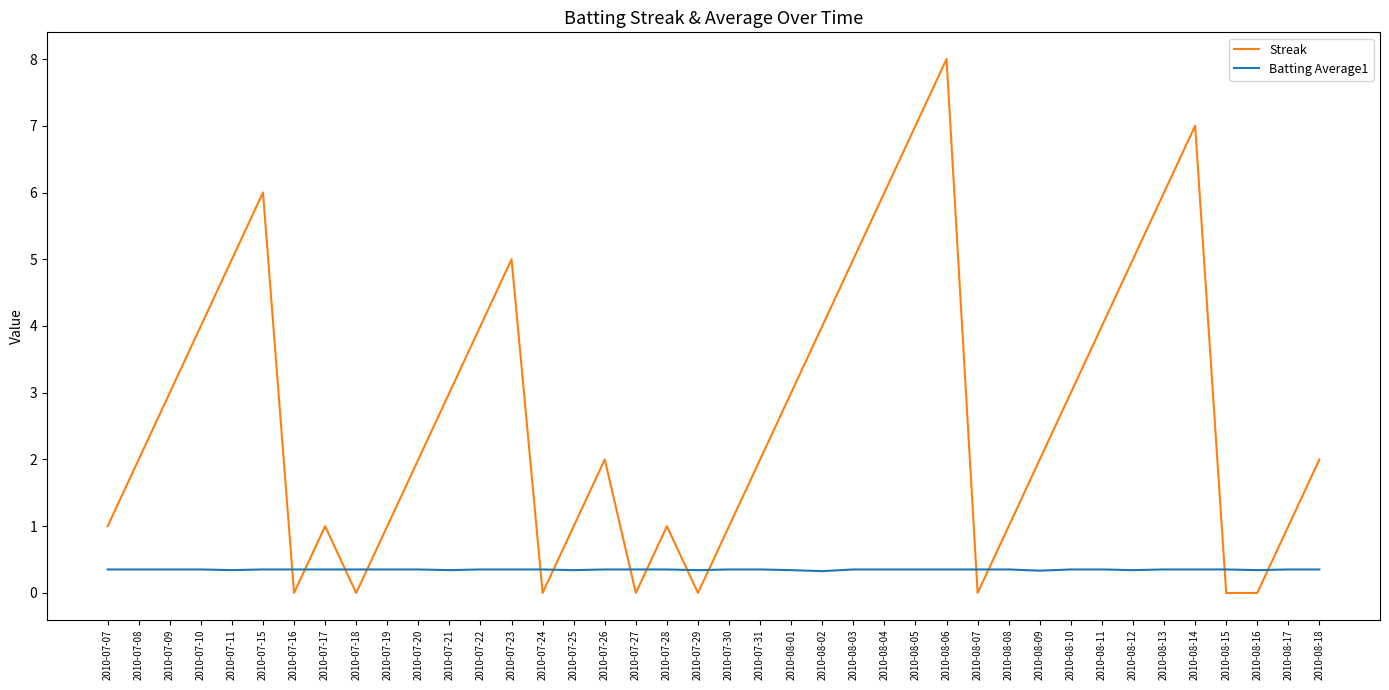

Which series has the largest range (max minus min)?

Streak